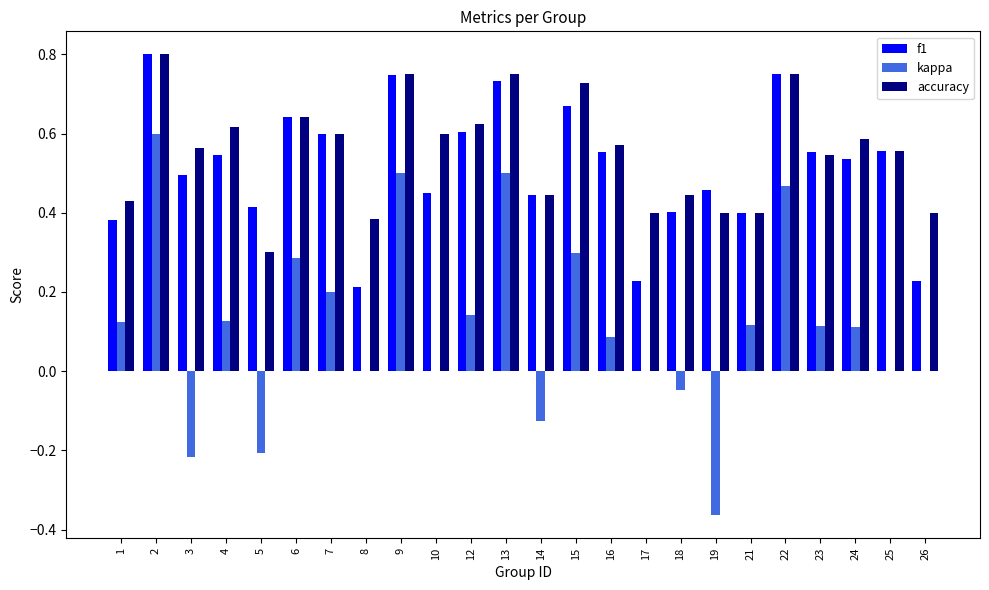

The value of accuracy at 4 is 0.3. True or false?

False